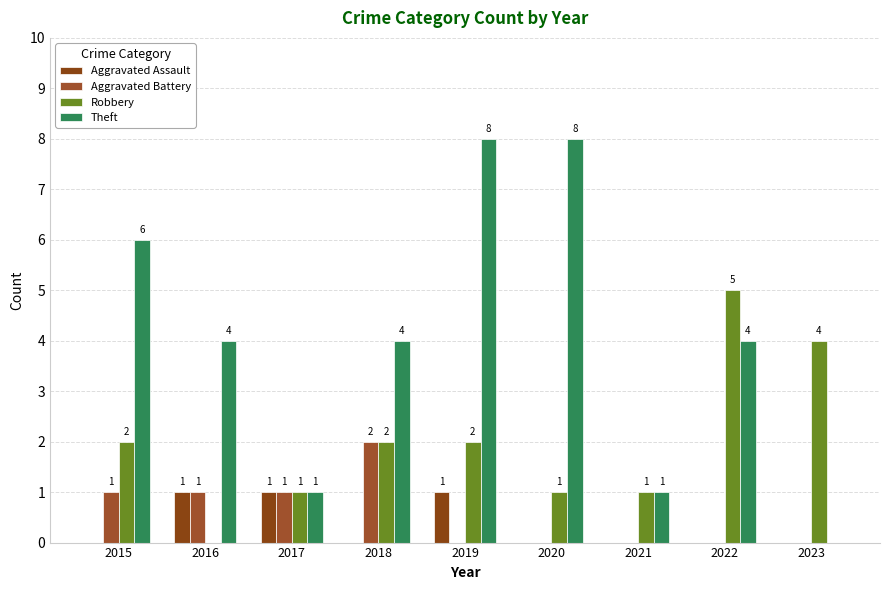

What are all the series names shown in the legend?

Aggravated Assault, Aggravated Battery, Robbery, Theft